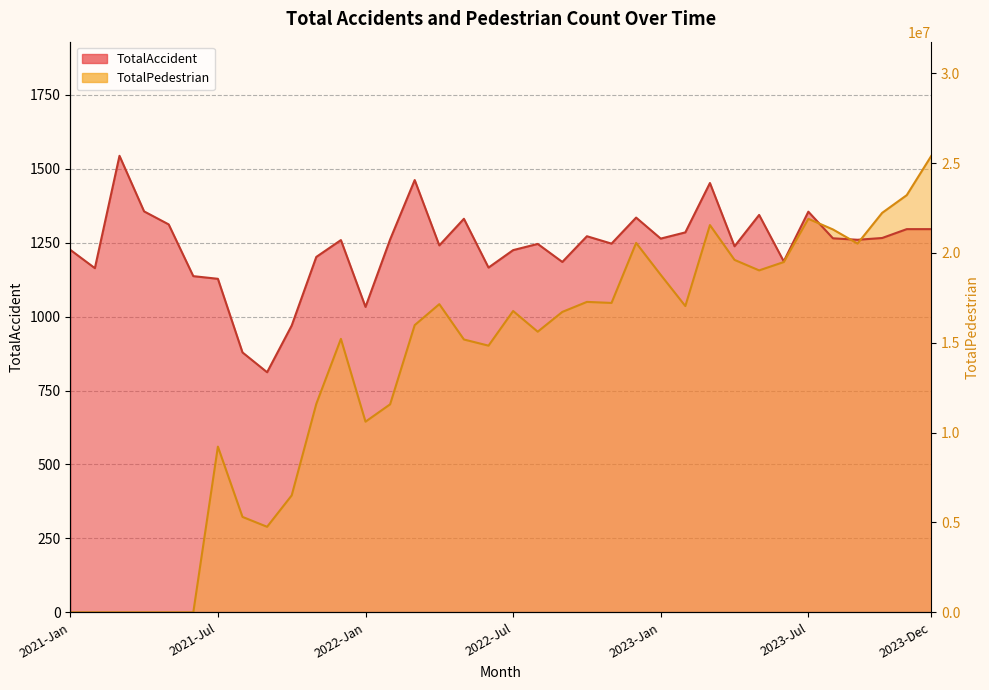

Where is TotalAccident nearest to the value 1178?

2022-Sep